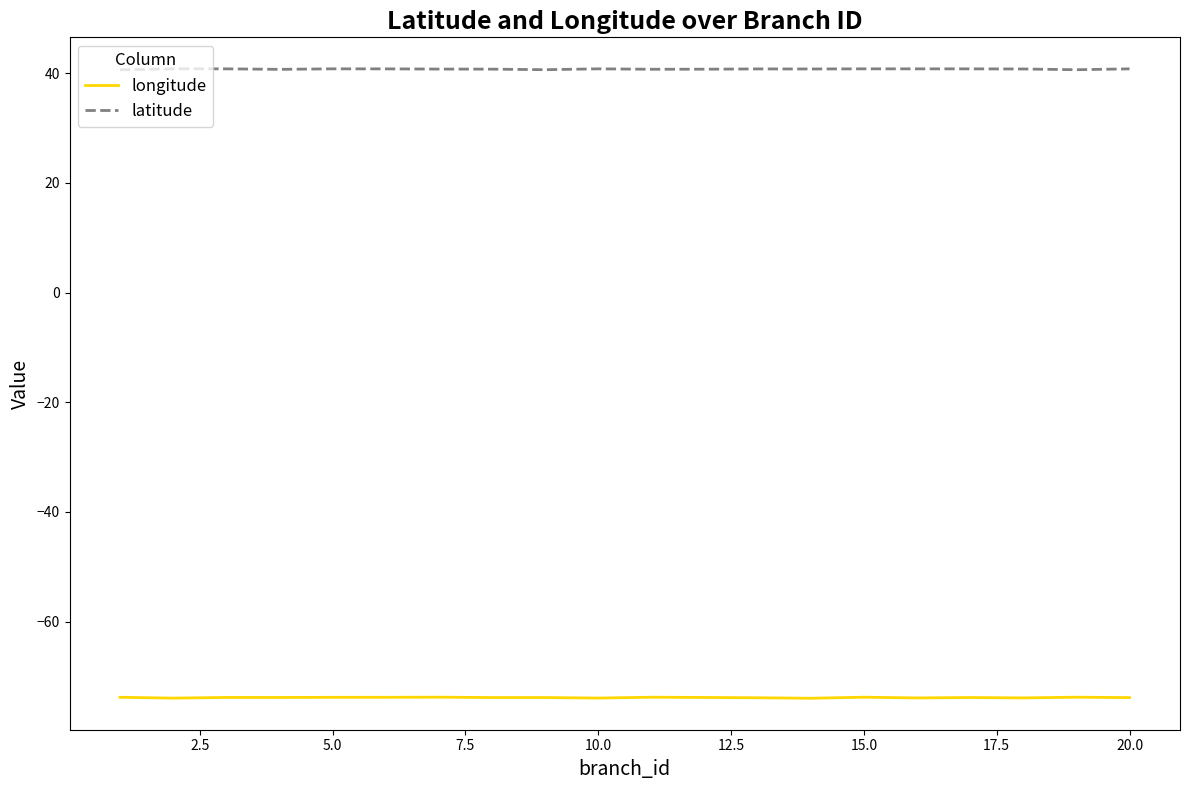

List the series in order of their peak value, highest first.

latitude, longitude